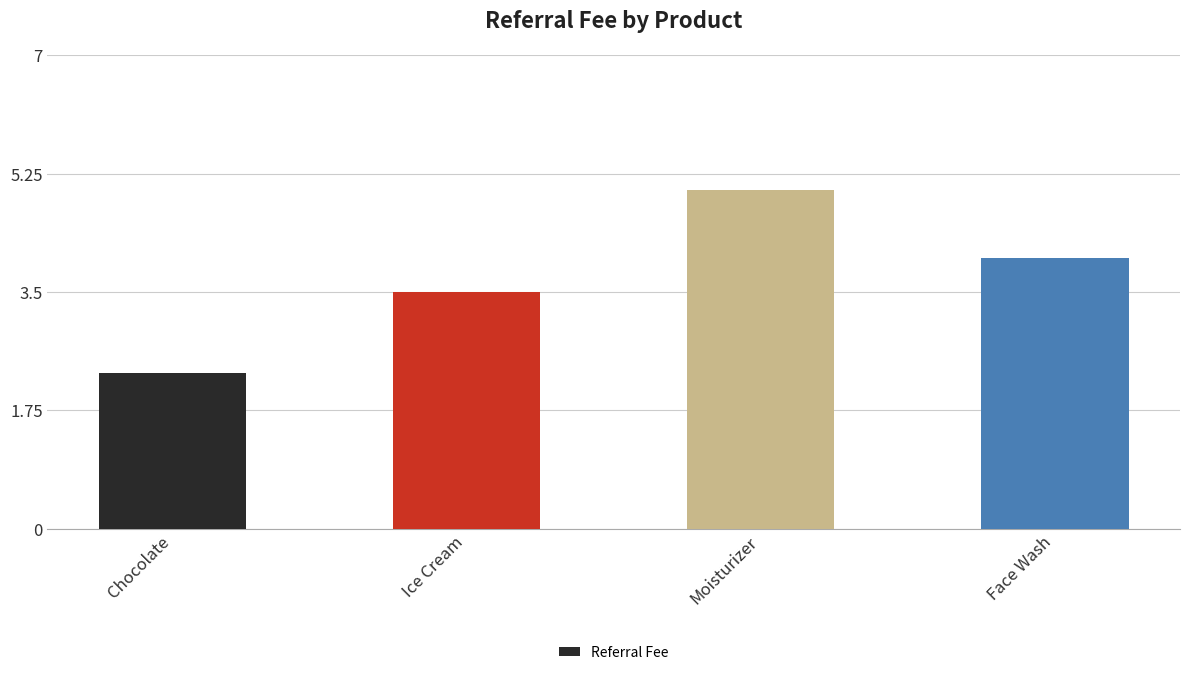

What is the sum of all values?

14.8